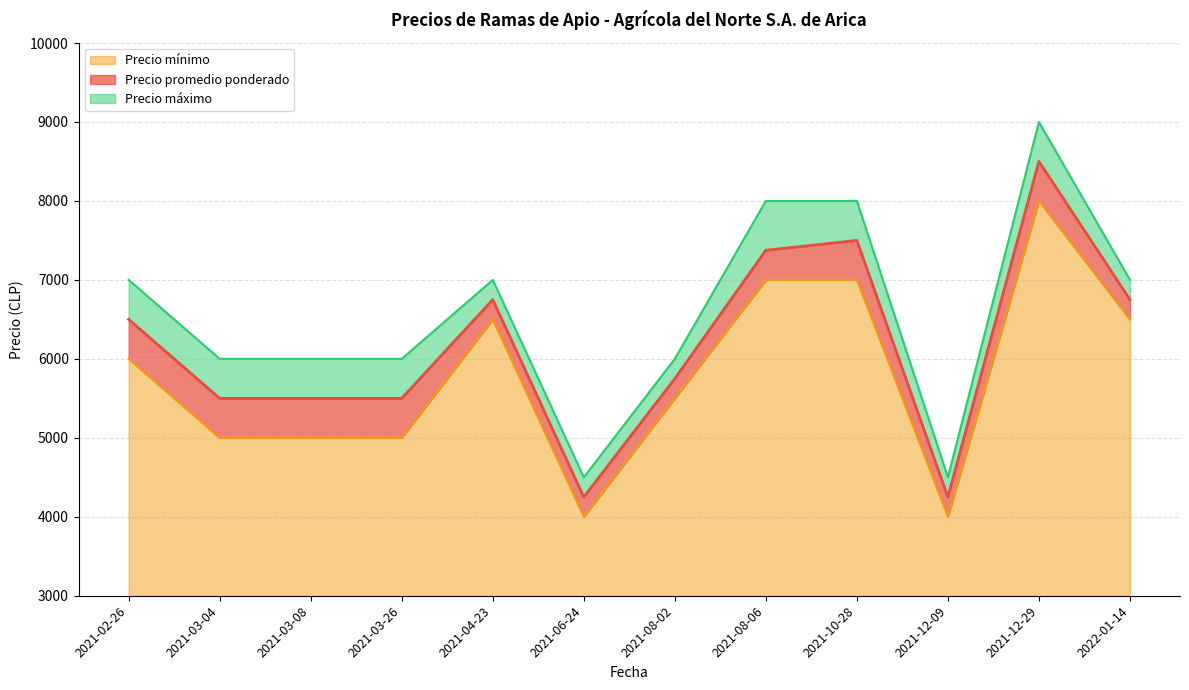

The value of Precio promedio ponderado at 2021-06-24 is 5796. True or false?

False